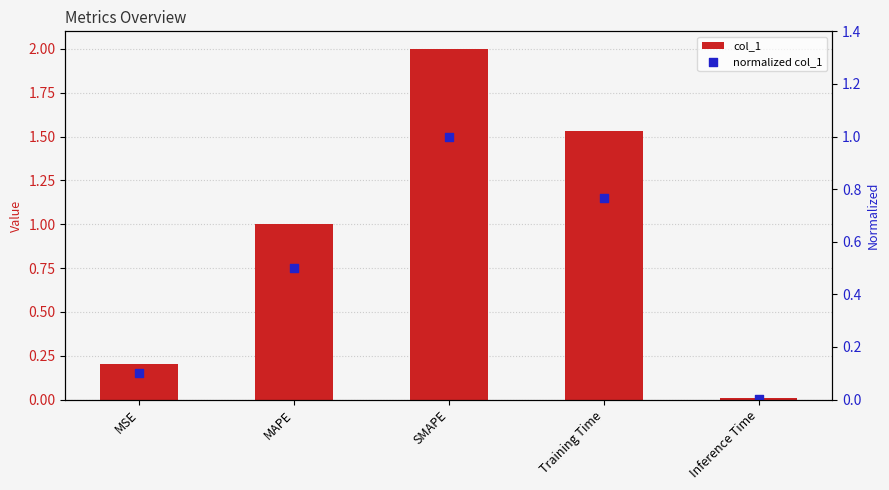

At how many categories does at least one series exceed 1?

3